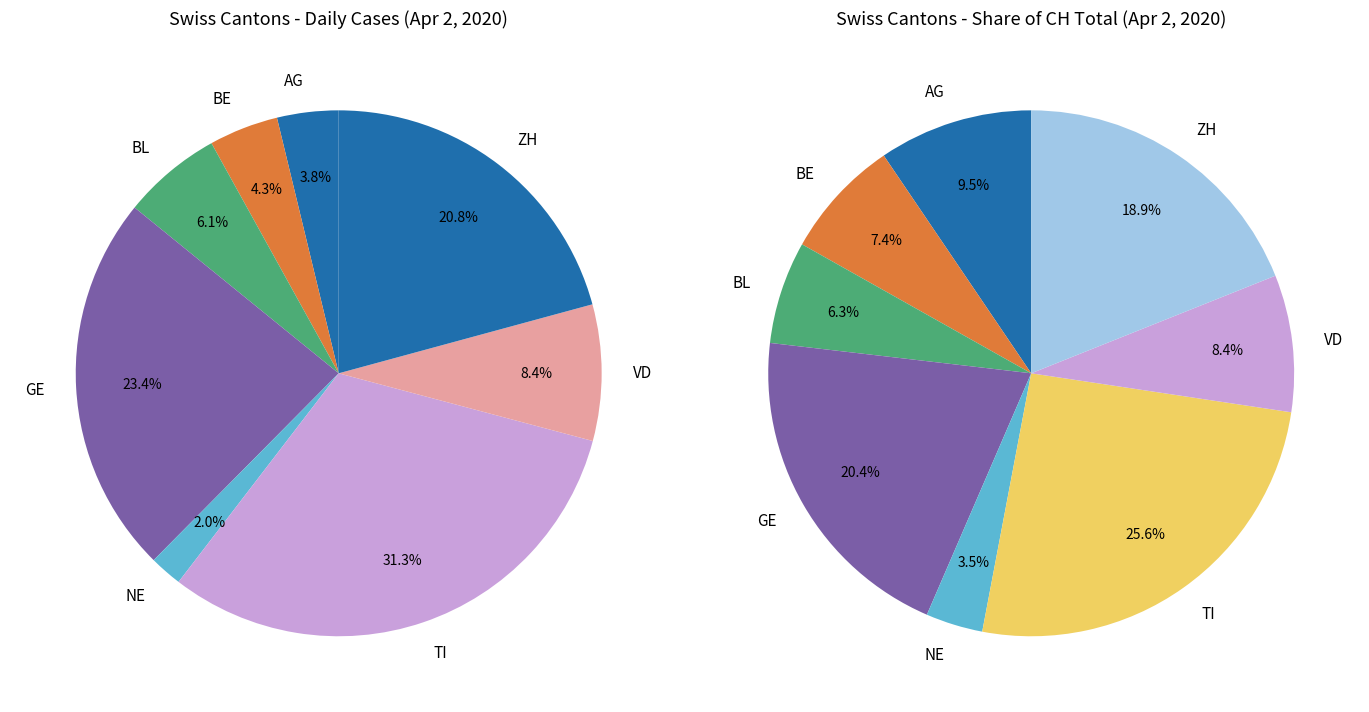

Does GE account for over 50% of the chart?

No